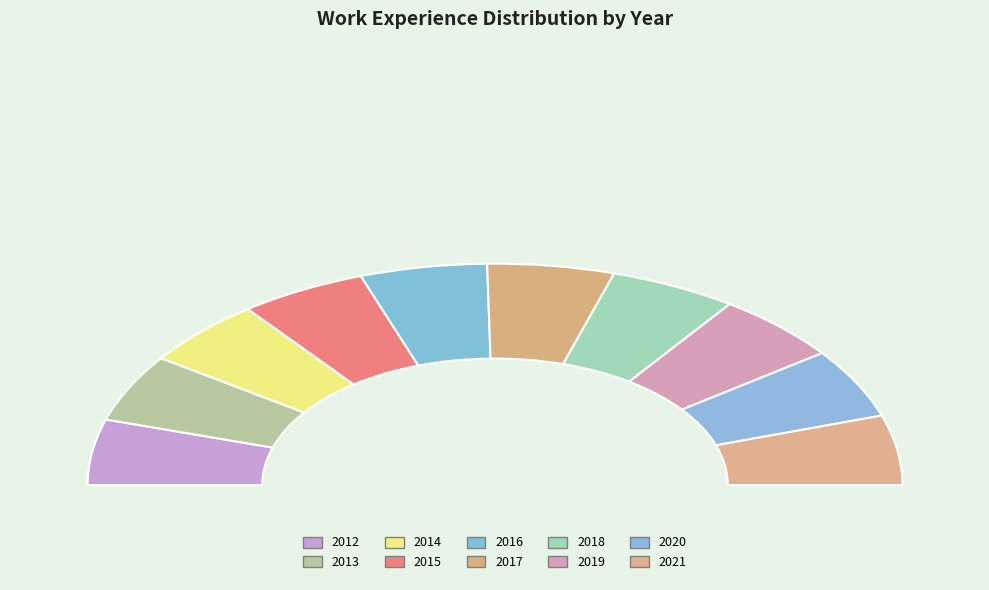

Which category has the smallest portion of the pie?

2012